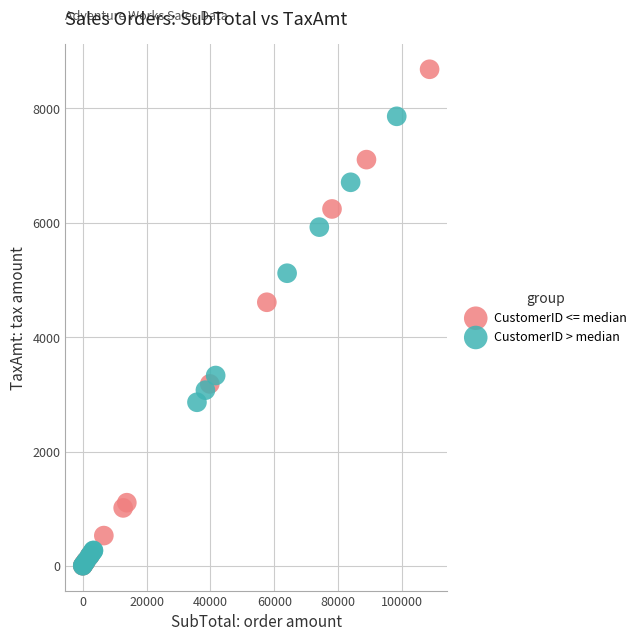

Which series reaches the maximum Y coordinate?

CustomerID <= median